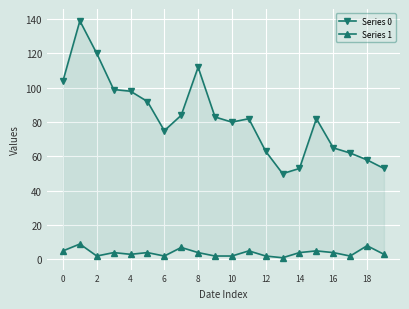

True or false: Series 1 and Series 0 cross at least once.

False